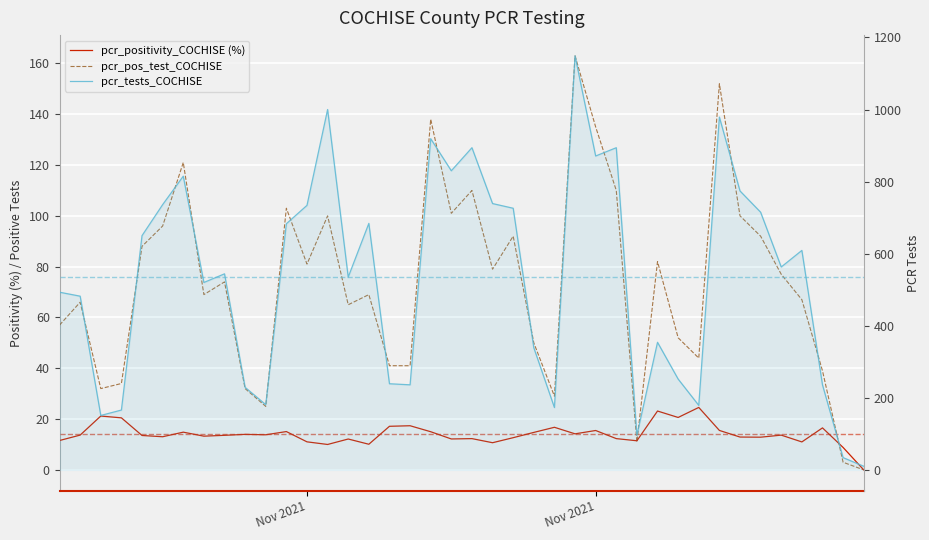

At which label does pcr_positivity_COCHISE (%) first exceed 13?

Nov 2021